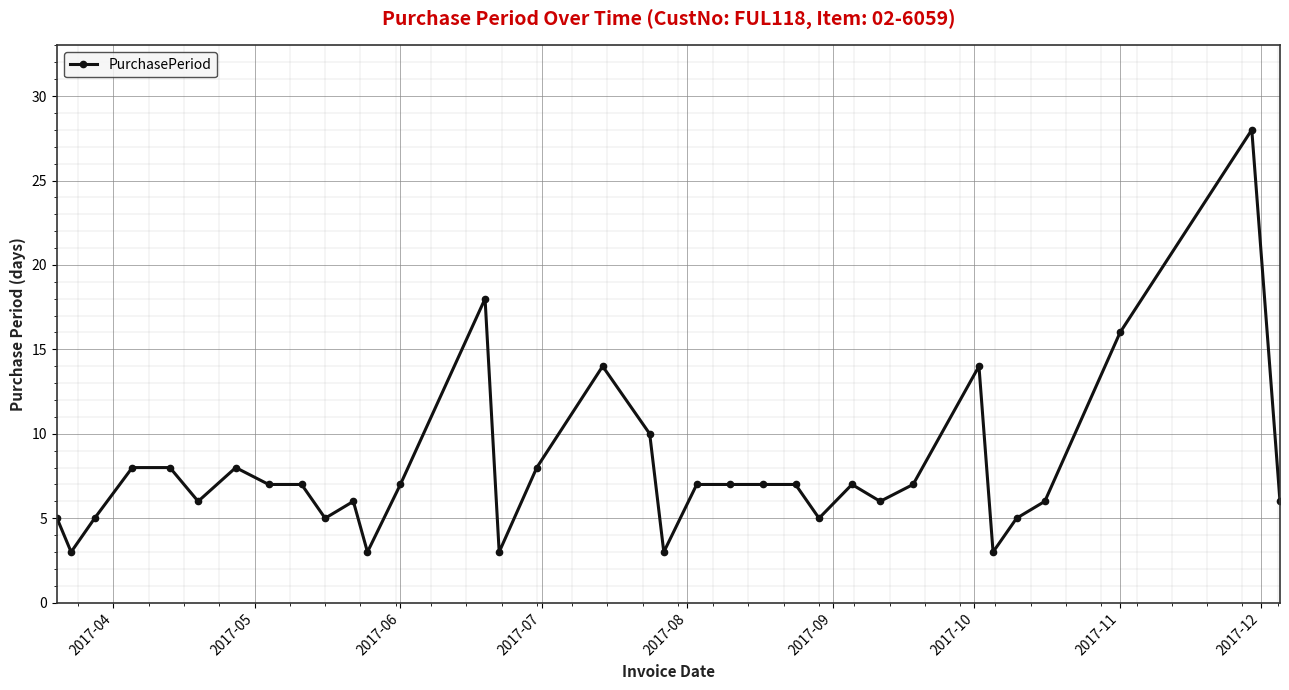

What is the sum of all values?

265